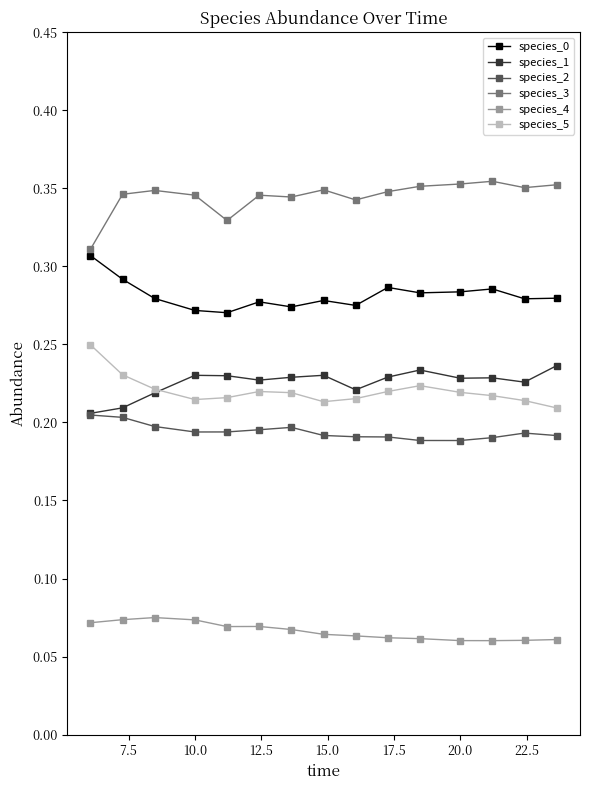

Count the species_5 values in the range 0 to 1.

15